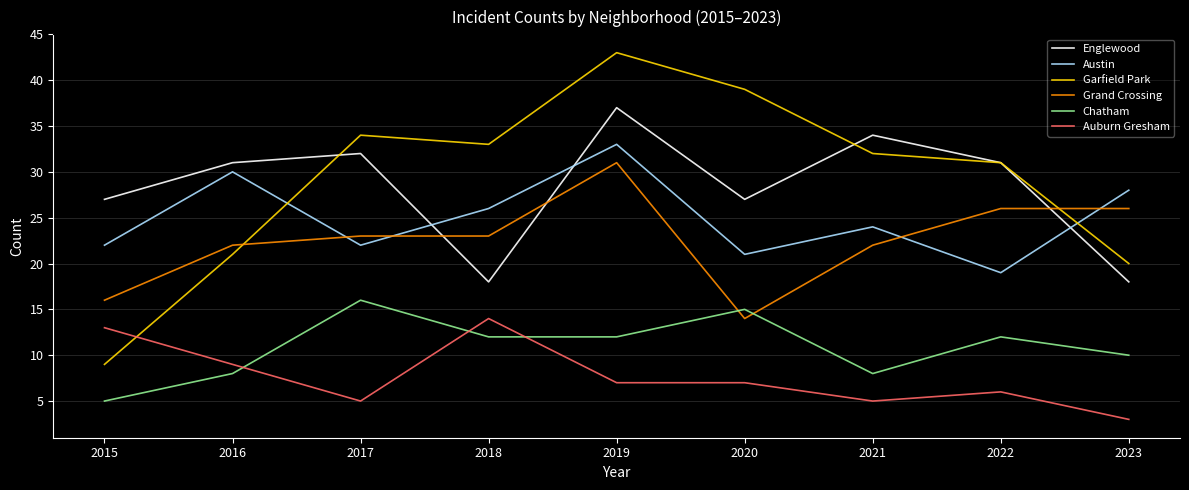

True or false: Garfield Park and Auburn Gresham cross at least once.

True